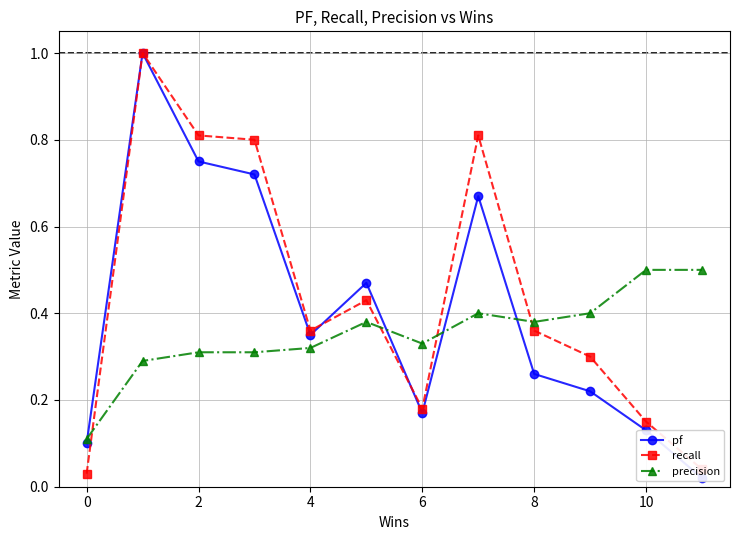

Which label corresponds to the smallest value in the chart?

11